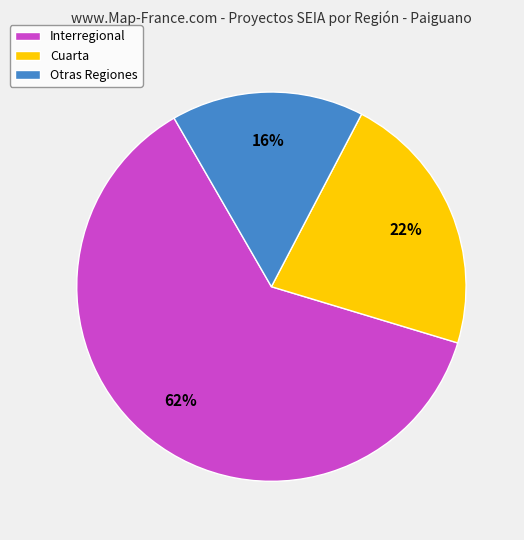

Does Interregional represent more than half of the total?

Yes